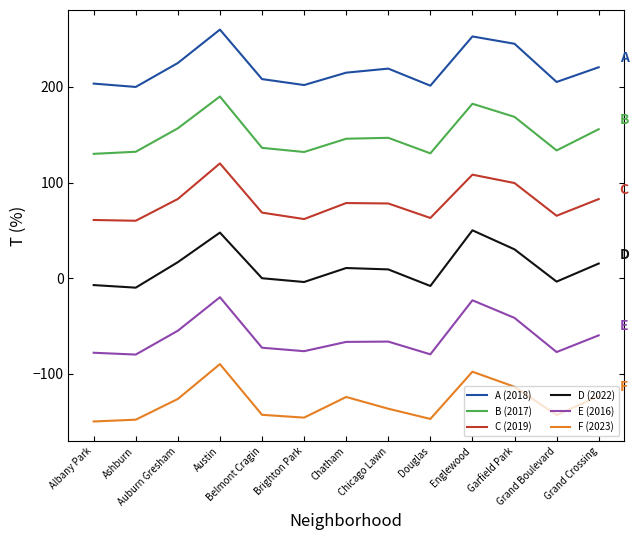

What position from the left is Ashburn?

2